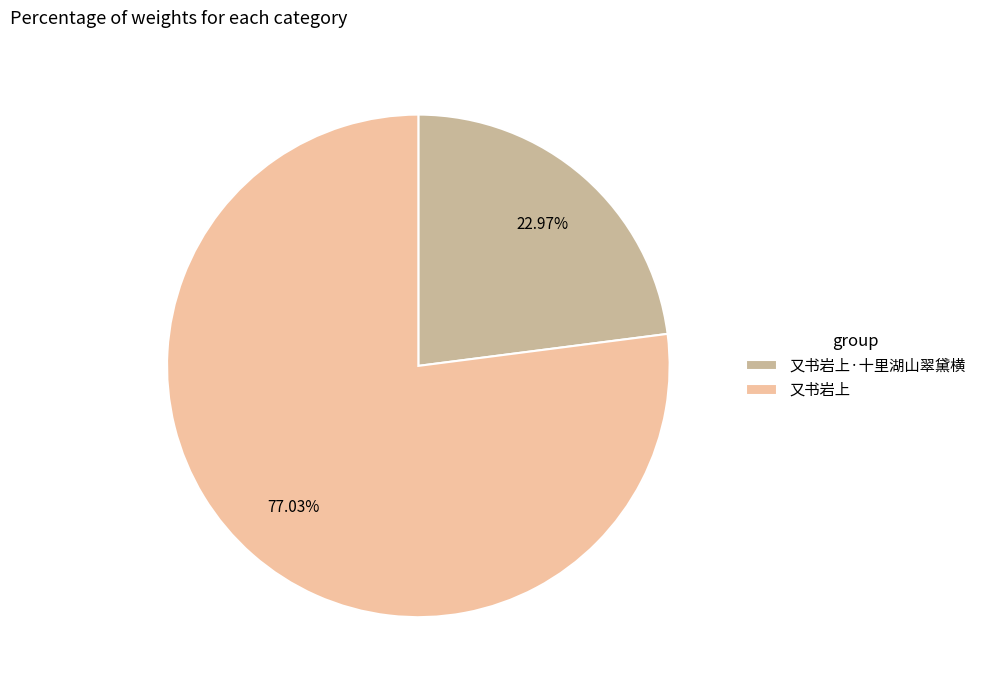

Which slice is the smallest?

又书岩上·十里湖山翠黛横